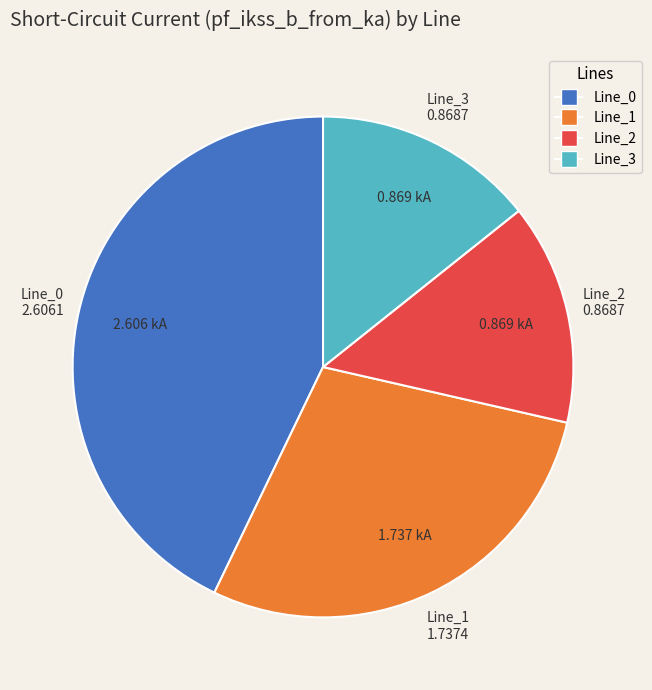

What is the largest slice in the pie chart?

Line_0